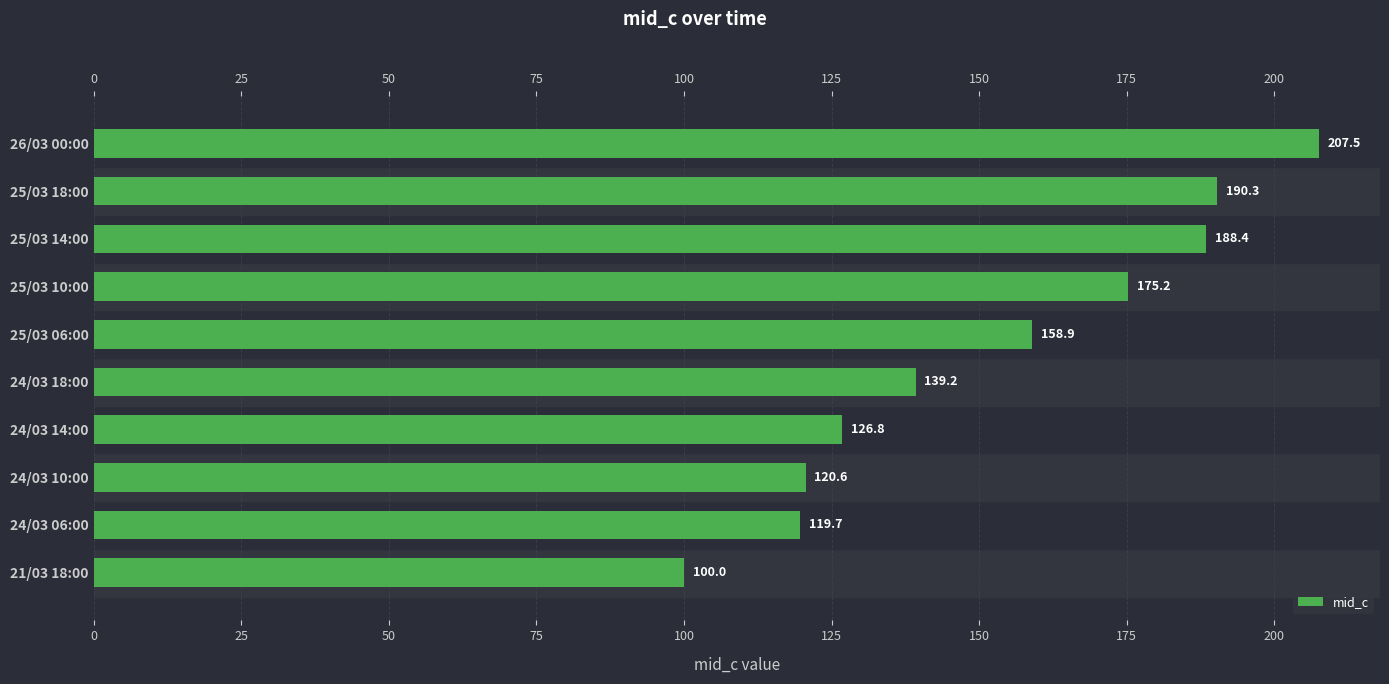

Reading left to right, transcribe all the data shown in this chart.

0=100.0	25=119.7	50=120.6	75=126.8	100=139.2	125=158.9	150=175.2	175=188.4	200=190.3	225=207.5